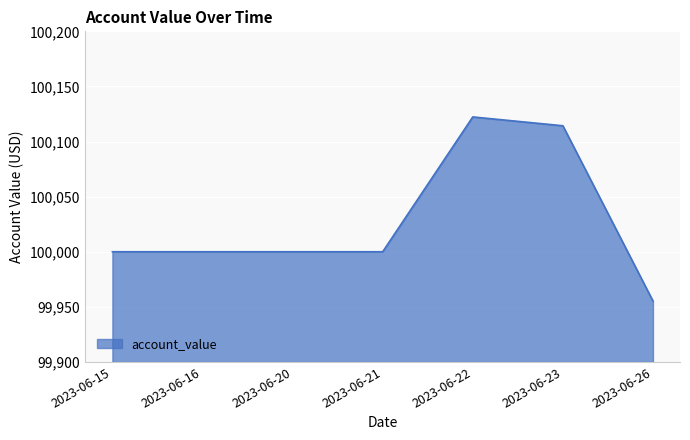

At which category does the chart reach its minimum across all series?

2023-06-26